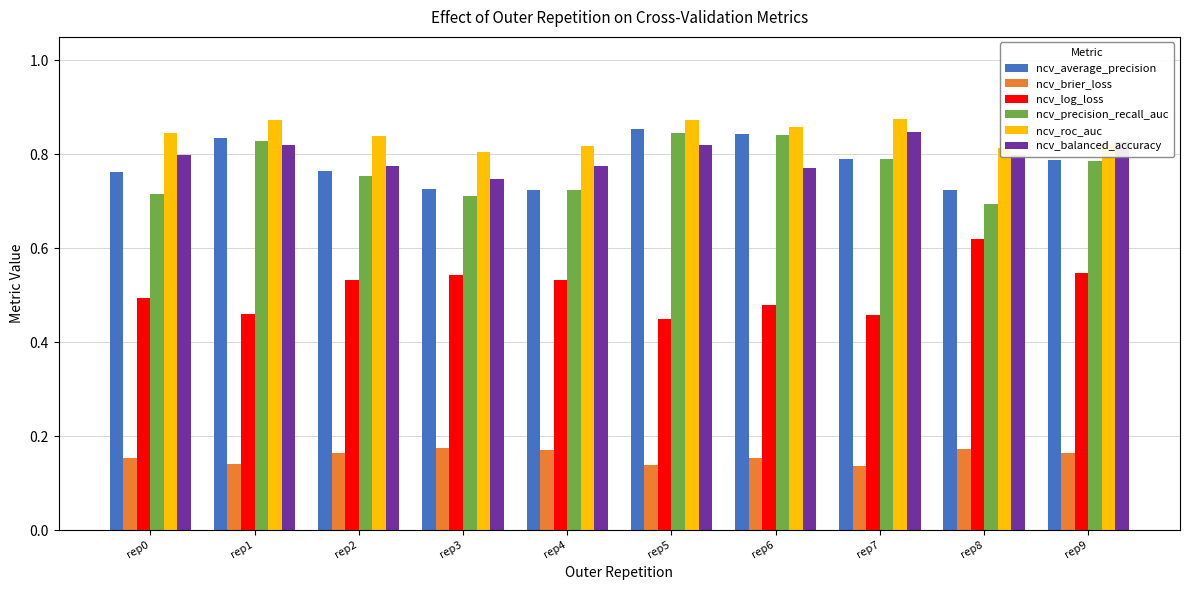

What are all the series names shown in the legend?

ncv_average_precision, ncv_brier_loss, ncv_log_loss, ncv_precision_recall_auc, ncv_roc_auc, ncv_balanced_accuracy